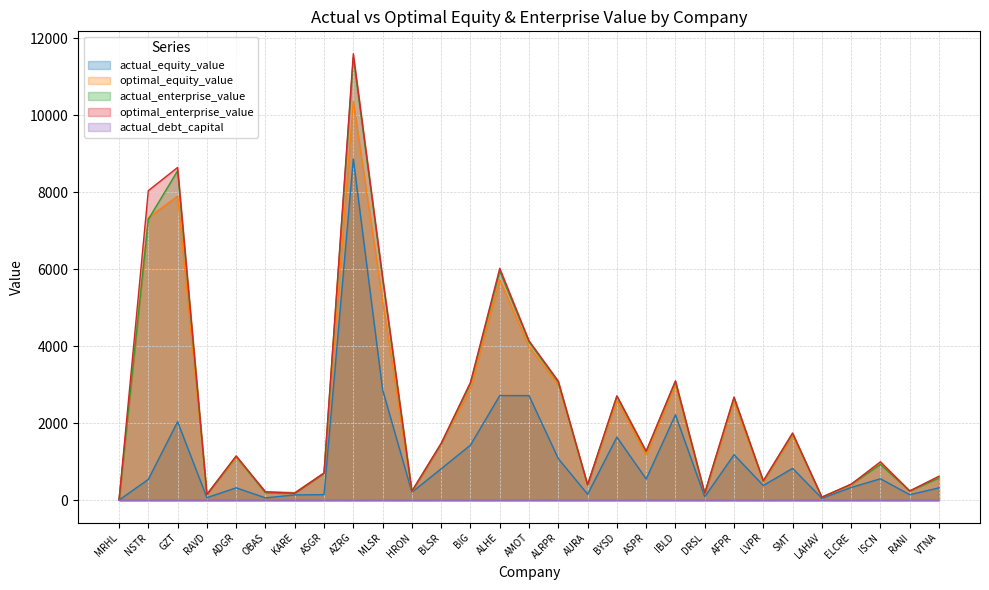

What is the label of the 11th point from the right?

ASPR